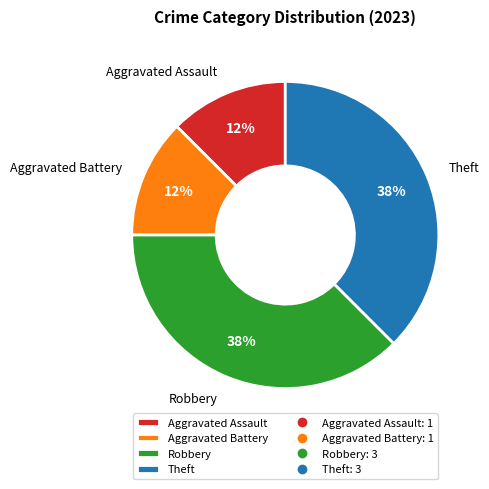

Count the number of slices in the pie.

4